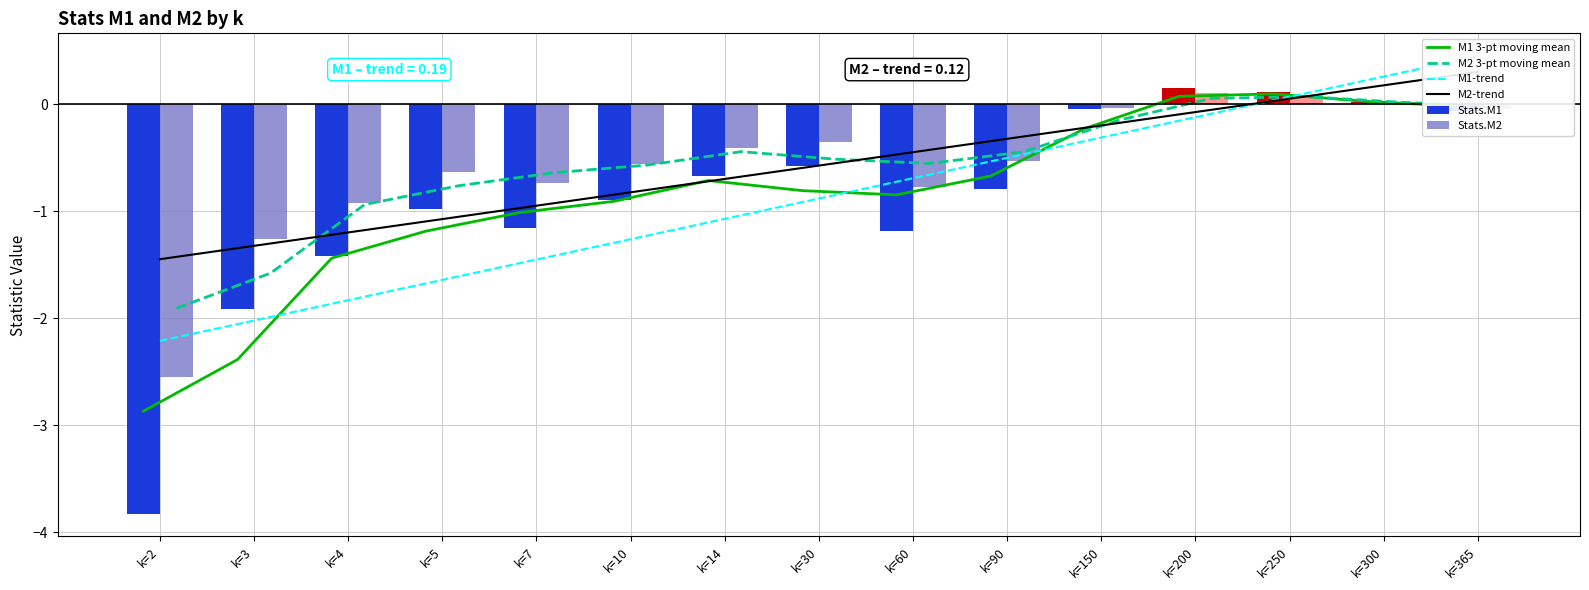

The value of Stats.M2 at k=14 is -0.6. True or false?

False